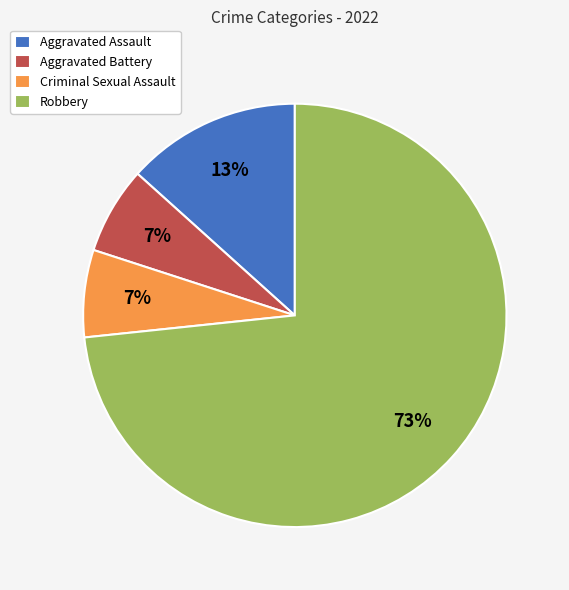

True or false: Robbery accounts for 88% of the total.

False